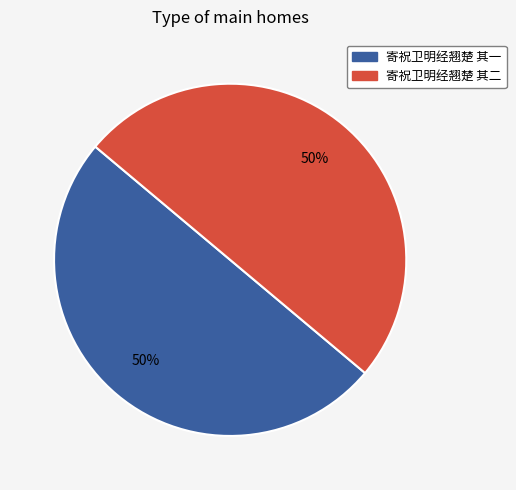

What is the ratio of the value at 寄祝卫明经翘楚 其一 to the value at 寄祝卫明经翘楚 其二?

1.0